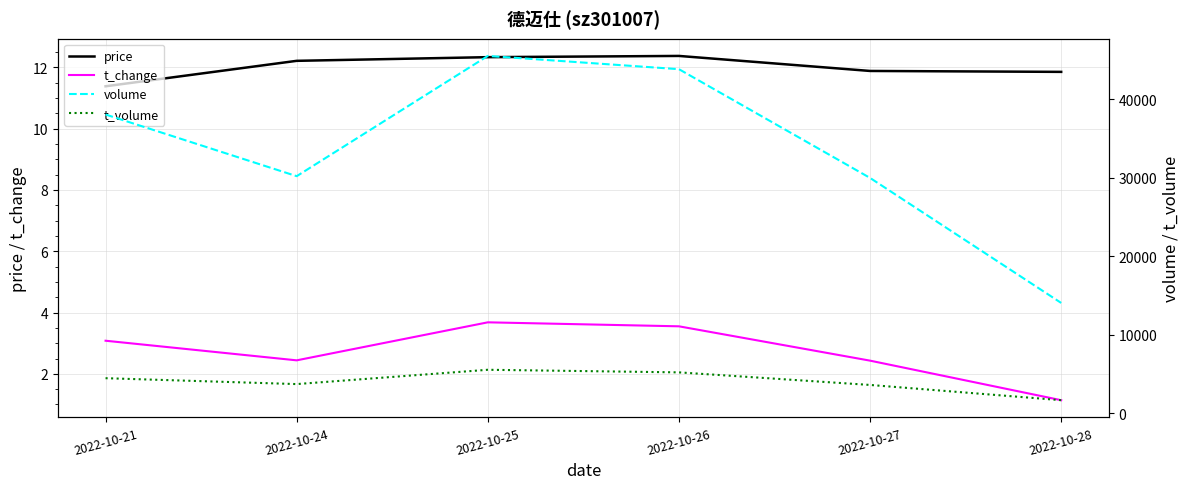

Reading left to right, extract all data points from this chart.

price: 11.4	12.2	12.3	12.4	11.9	11.8
t_change: 3.1	2.4	3.7	3.5	2.4	1.1
volume: 38076.0	30220.0	45539.0	43851.0	29997.0	14070.0
t_volume: 4483.0	3733.0	5556.0	5226.0	3623.0	1681.0